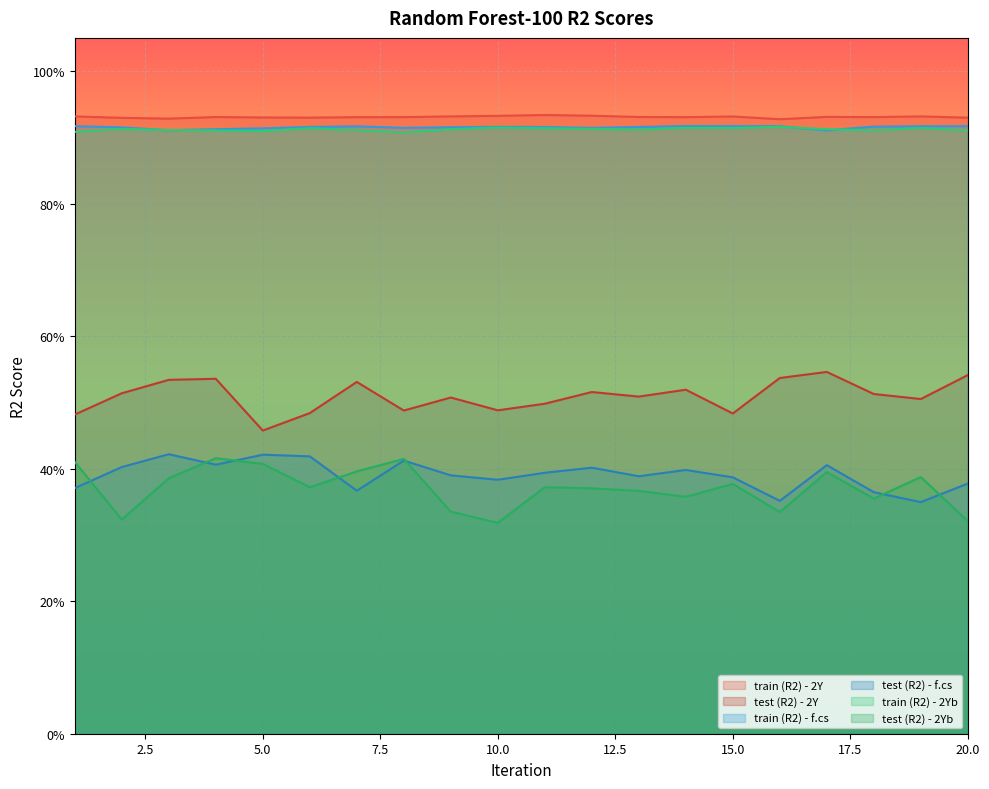

Is the value of test (R2) - 2Y at 19 greater than the value of train (R2) - 2Y at 19?

No